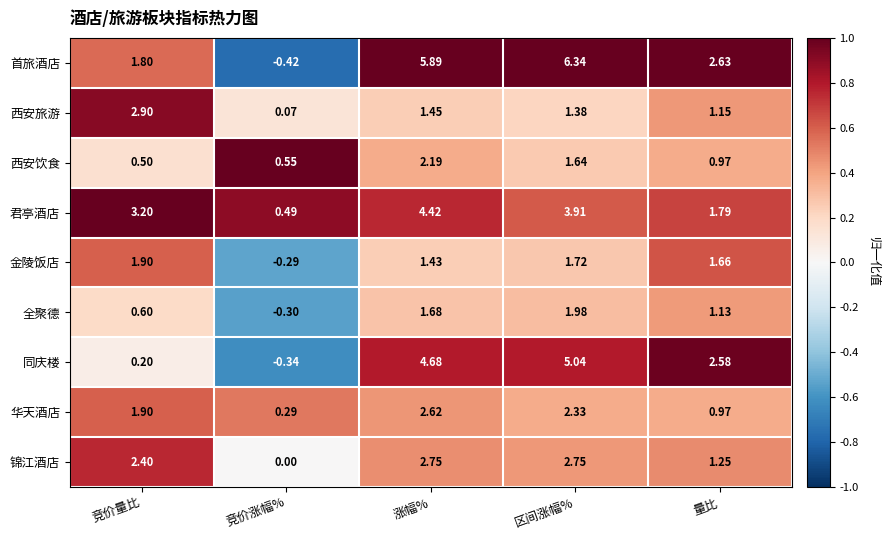

Which series has the largest total across all categories?

首旅酒店